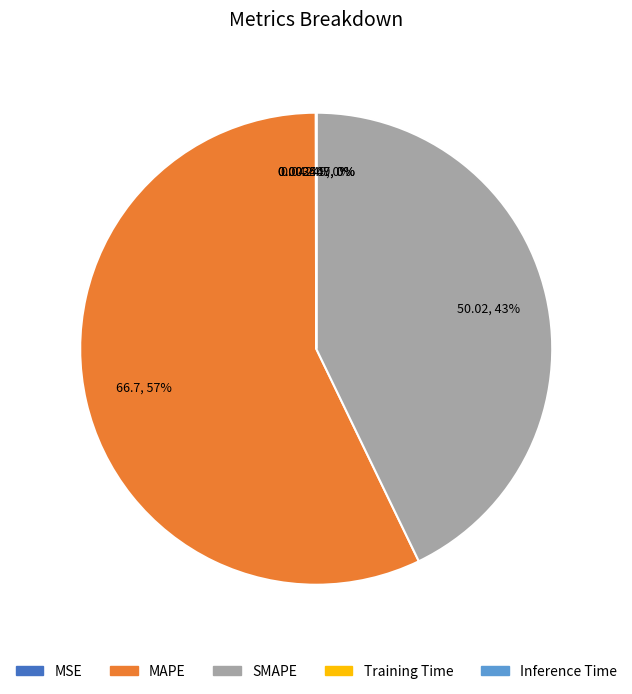

Is it true that MAPE is 57% of the pie?

True